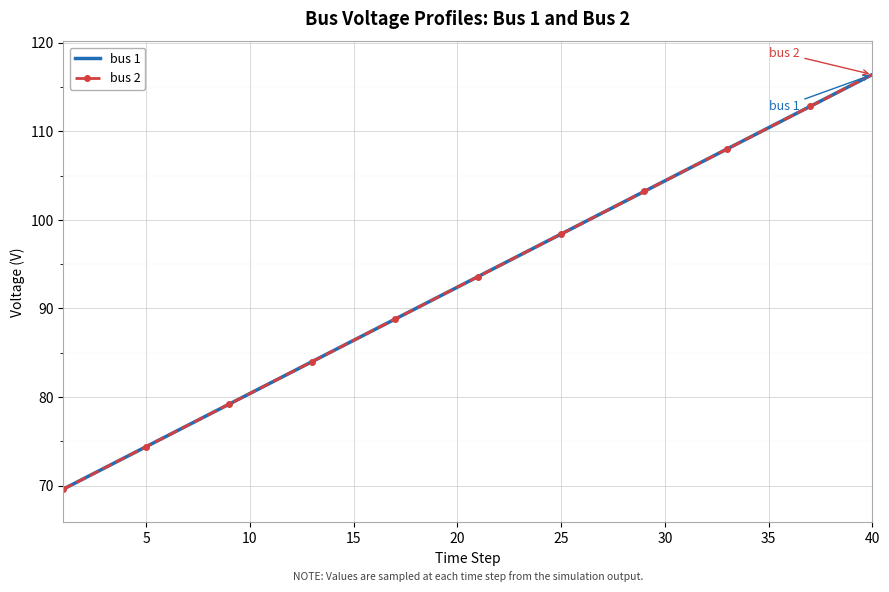

How many lines are shown in the chart?

2